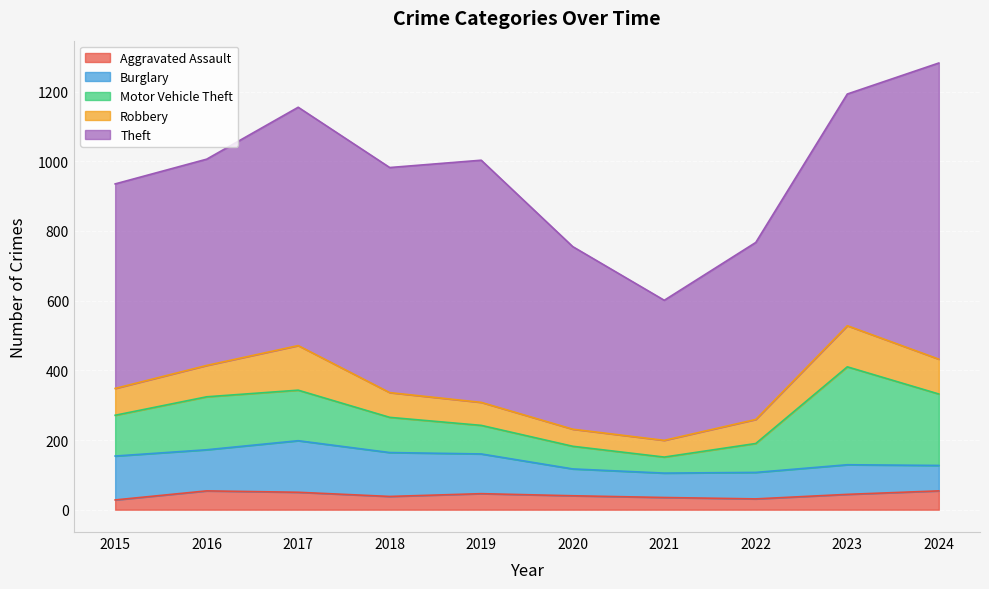

What is the sum of the Aggravated Assault values at 2018 and 2021?

73